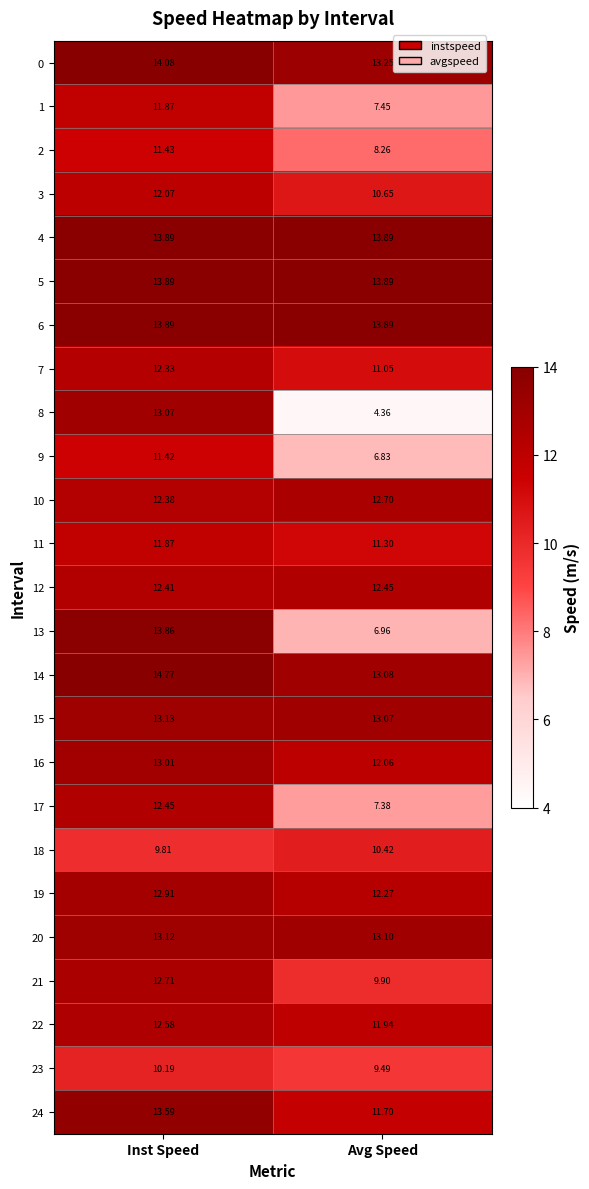

Is the value of 2 at Avg Speed greater than the value of 14 at Inst Speed?

No